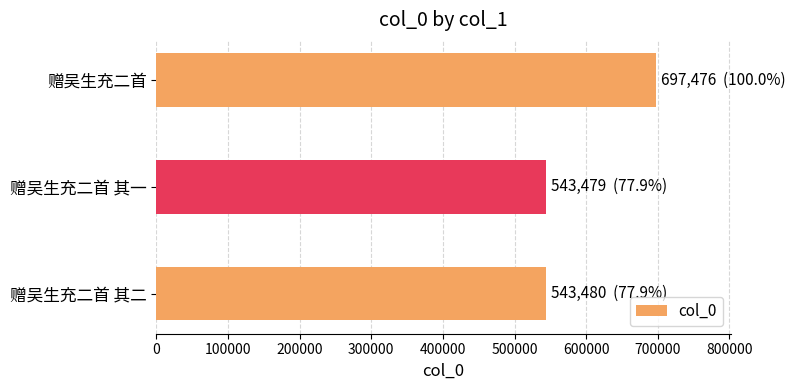

Which has a higher value, 赠吴生充二首 其二 or 赠吴生充二首?

赠吴生充二首